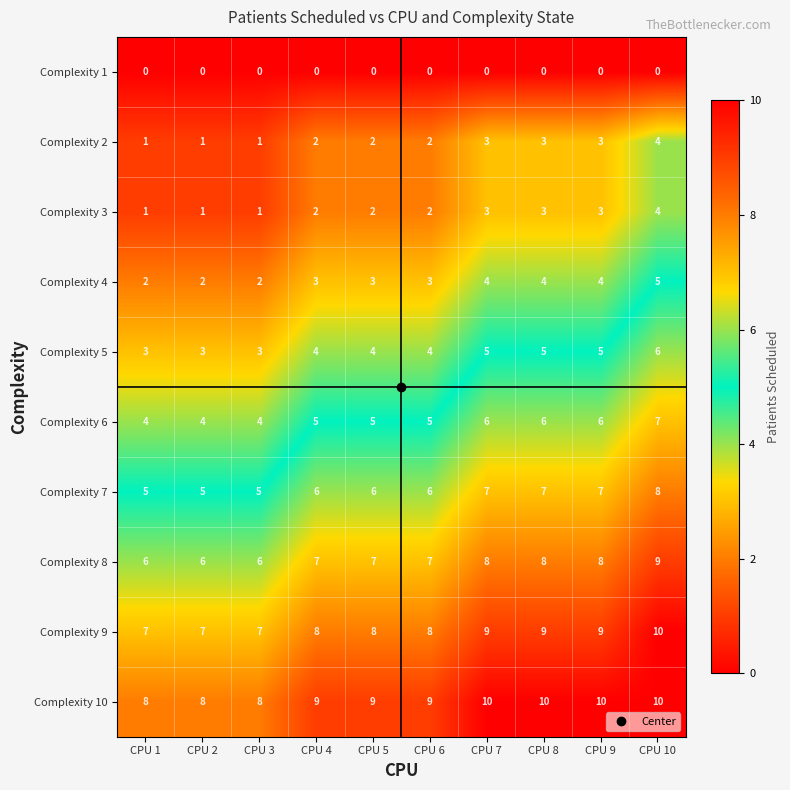

What value does the Complexity 9 series have at CPU 1?

7